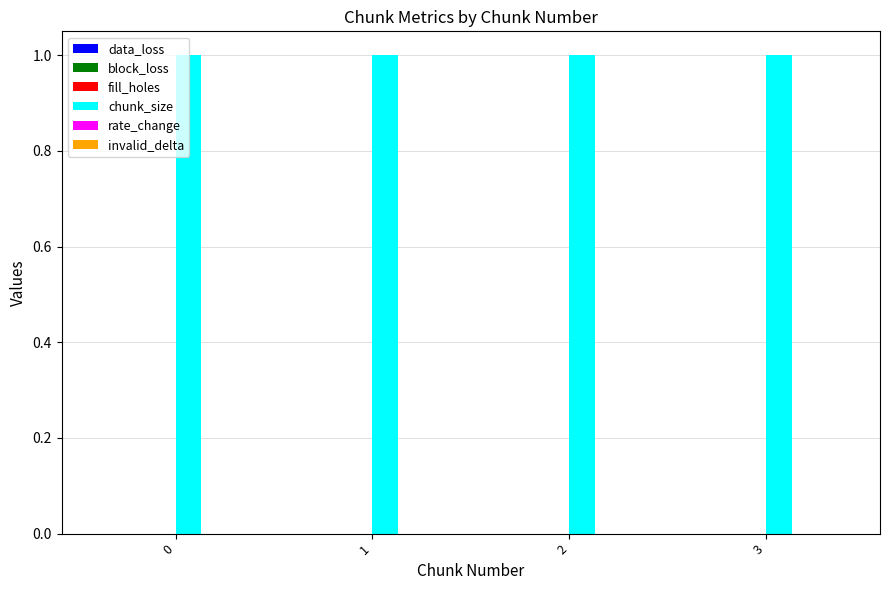

Which series has the largest range (max minus min)?

data_loss